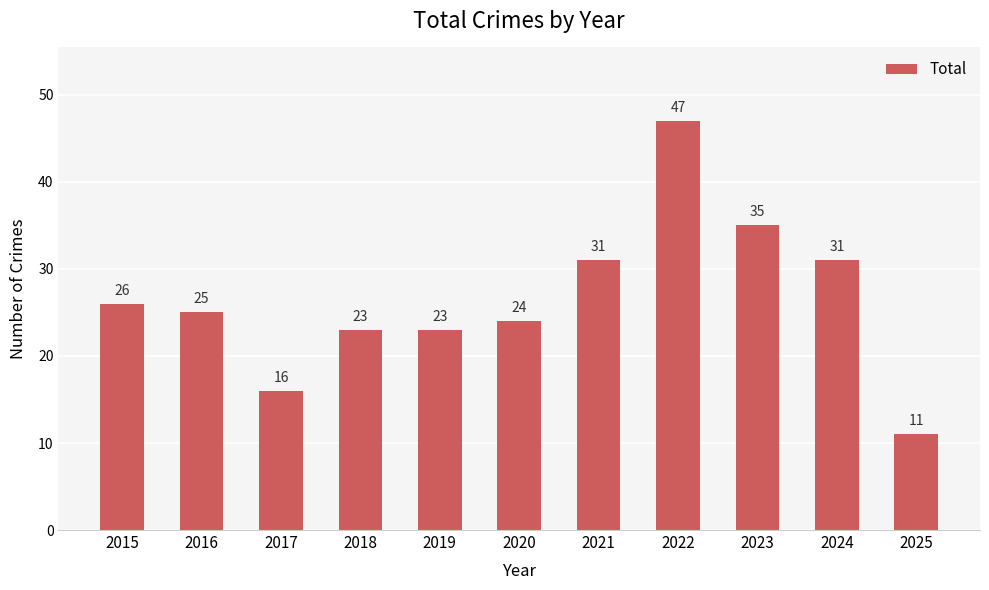

Read the value at 2019.

23